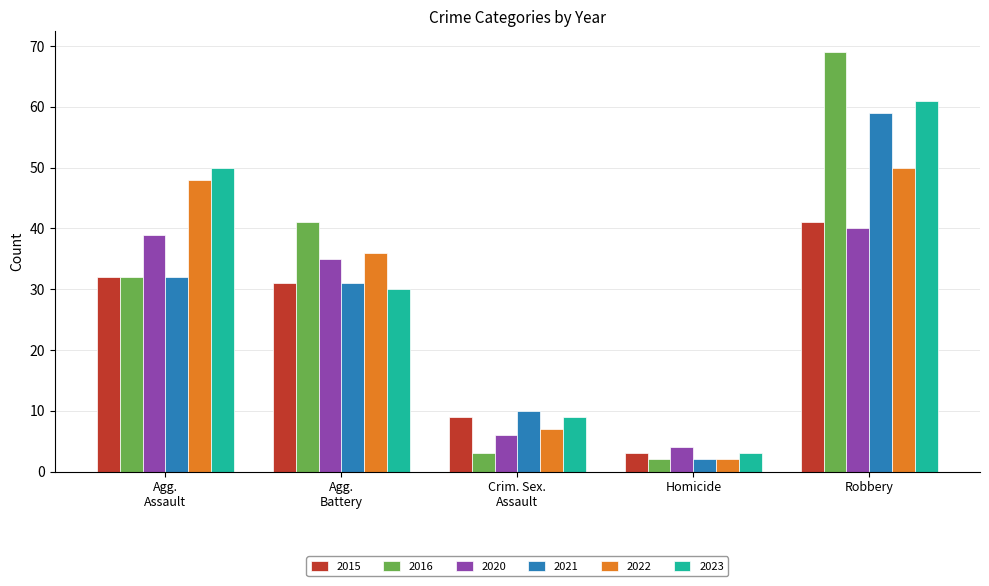

At which category is the sum across all series the highest?

Robbery